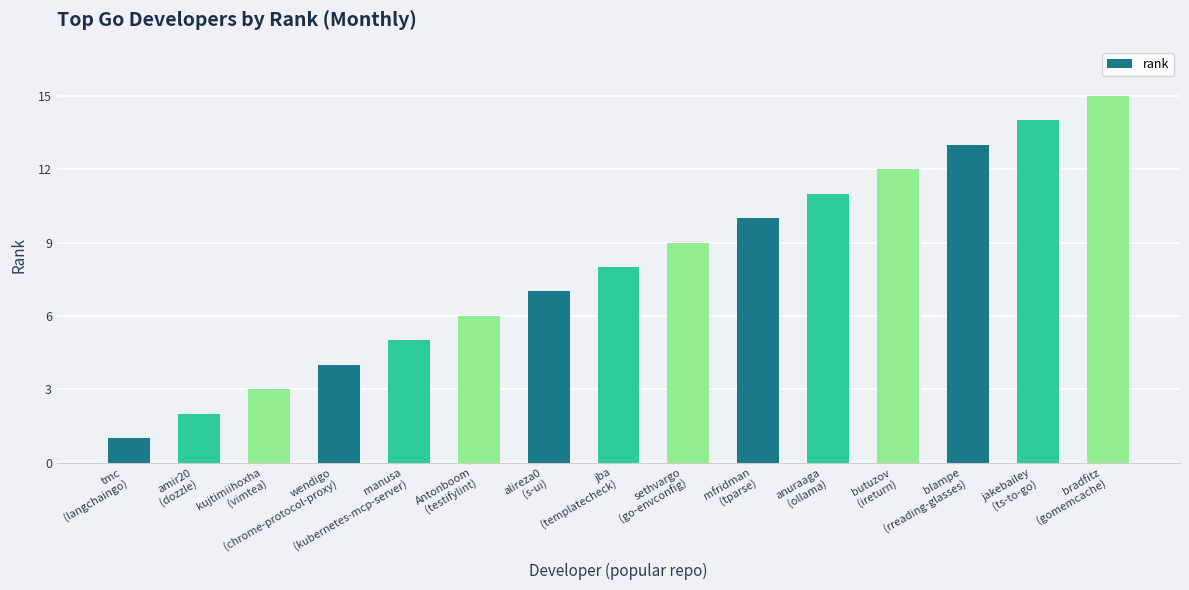

What is the sum of the values at mfridman
(tparse) and blampe
(rreading-glasses)?

23